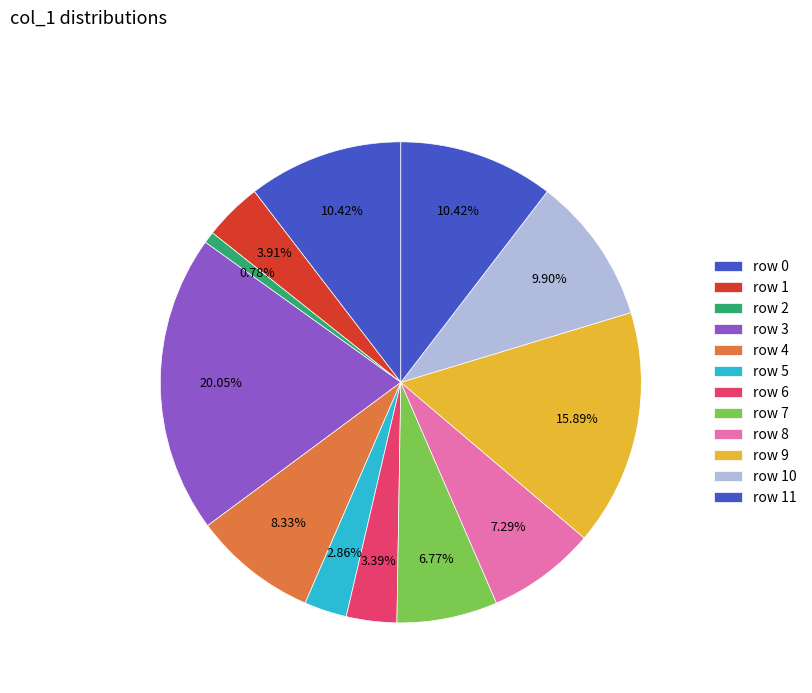

How many segments does this pie chart have?

12